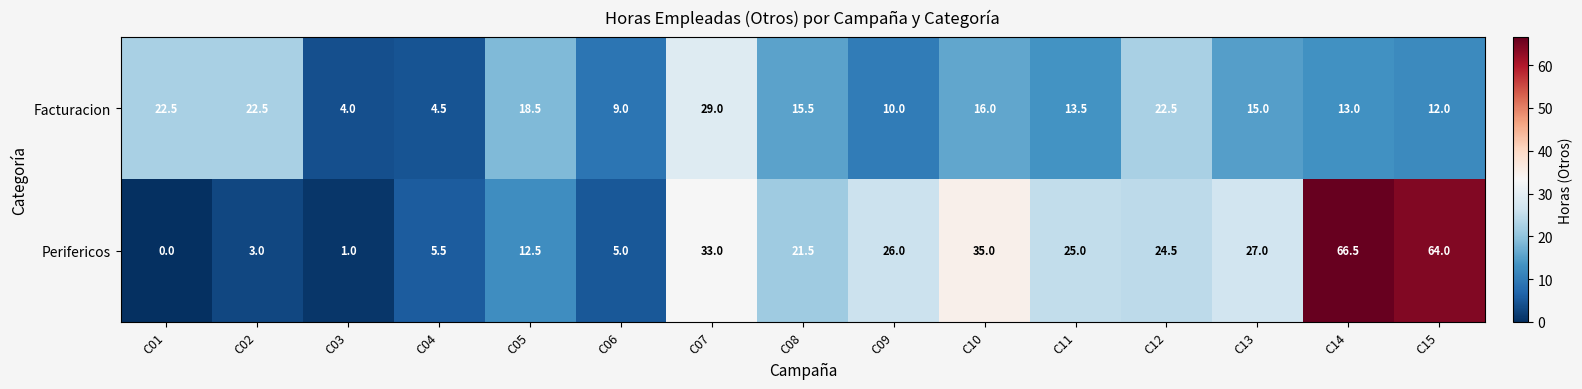

What is the sum of the Perifericos values at C07 and C13?

60.0